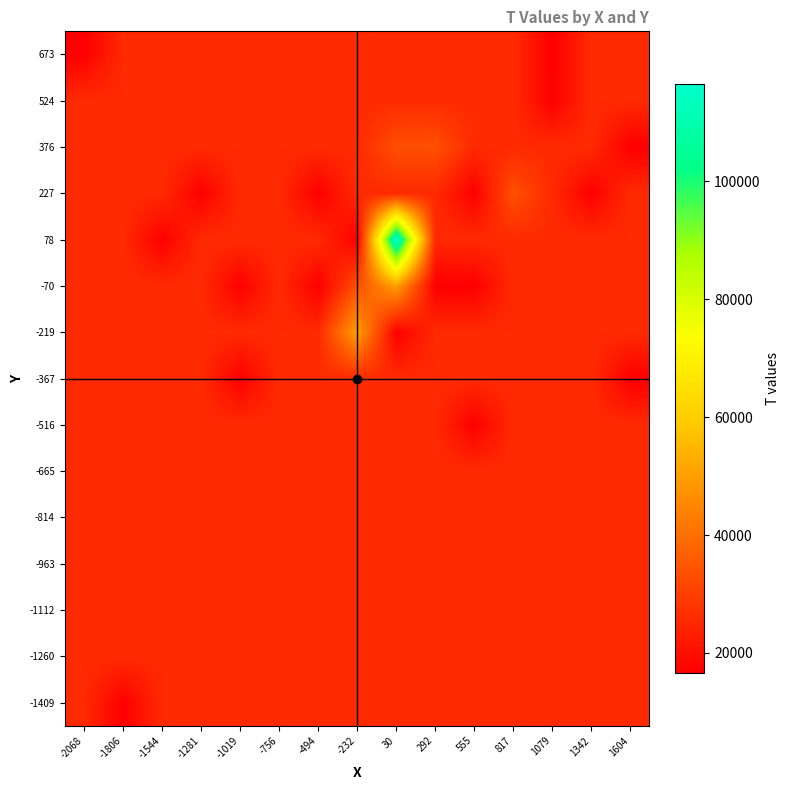

Rank the series at 1079 from highest to lowest value.

-1409, -1260, -1112, -963, -814, -665, -516, -367, -219, -70, 78, 227, 376, 524, 673